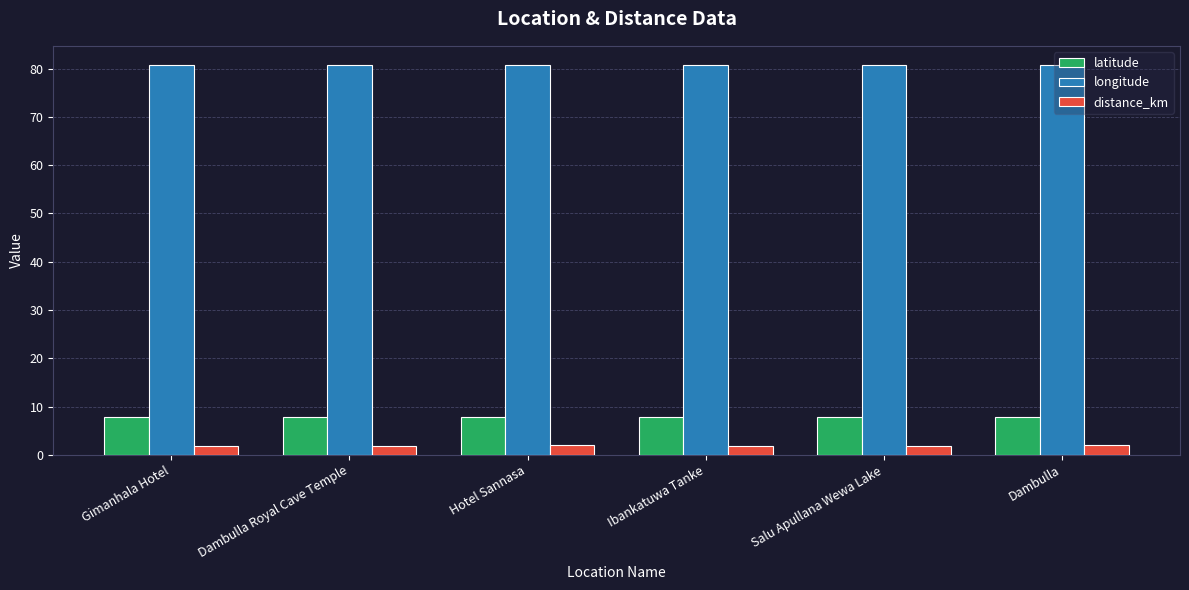

Rank the series at Dambulla from lowest to highest value.

distance_km, latitude, longitude